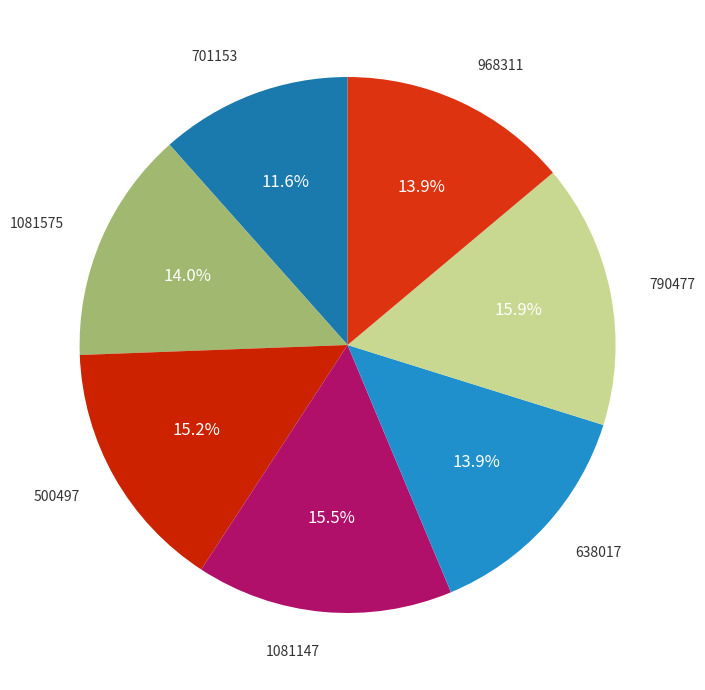

Which category has the biggest portion of the pie?

790477